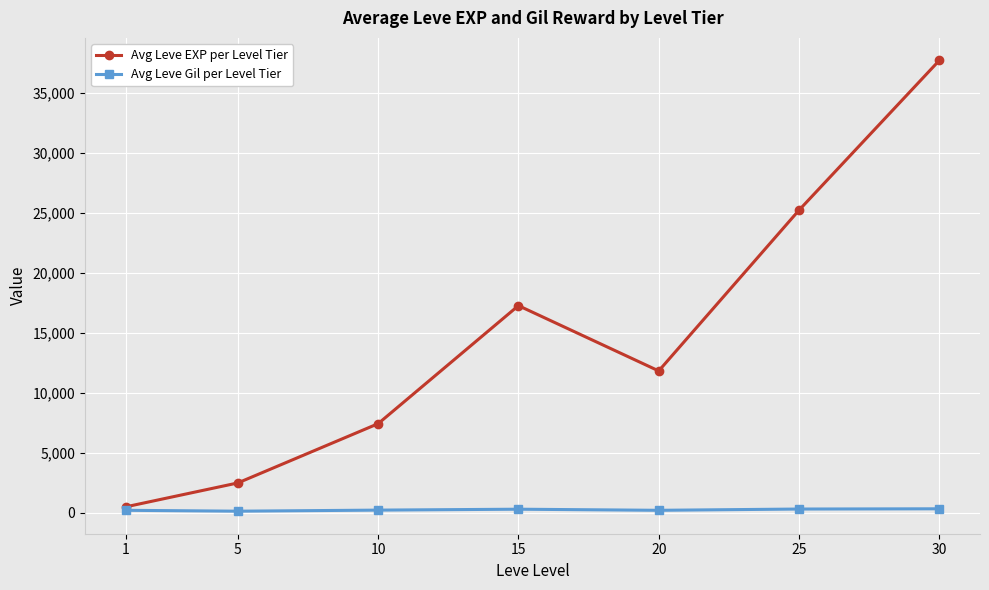

Rank the series at 20 from highest to lowest value.

Avg Leve EXP per Level Tier, Avg Leve Gil per Level Tier